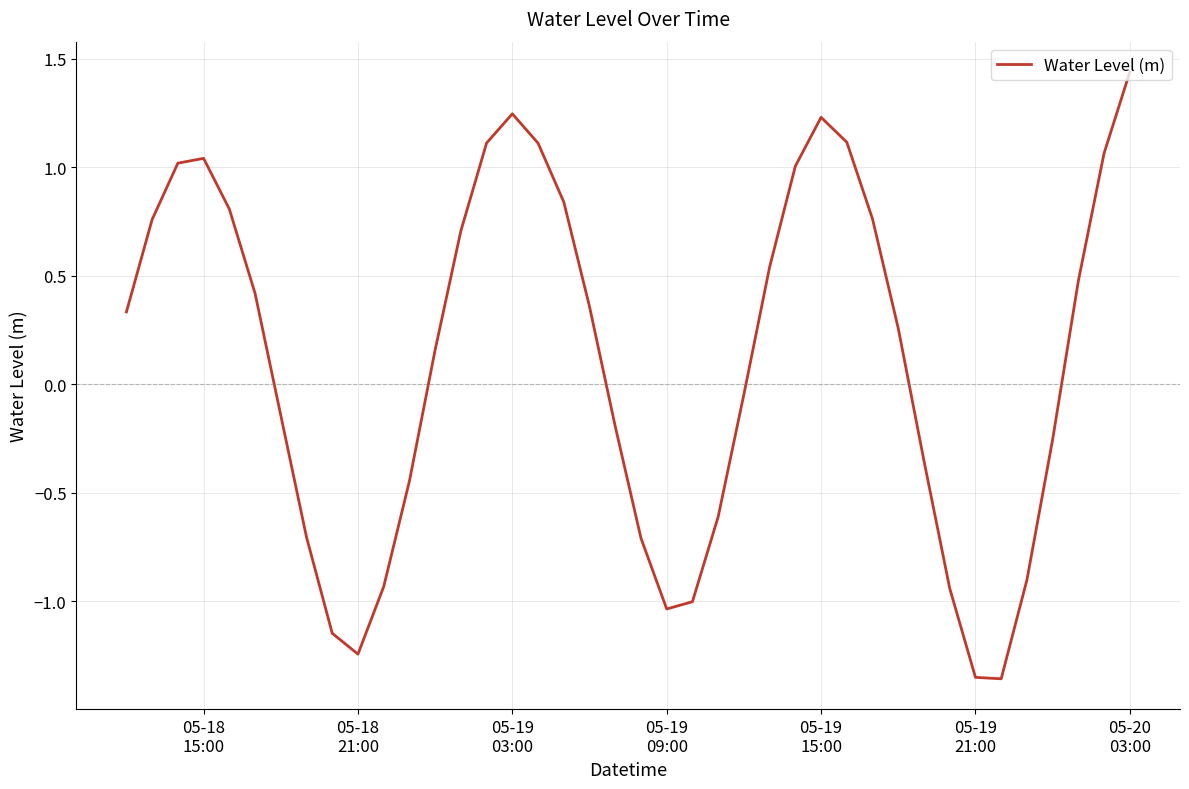

Does the chart display data point markers on the line(s)?

No